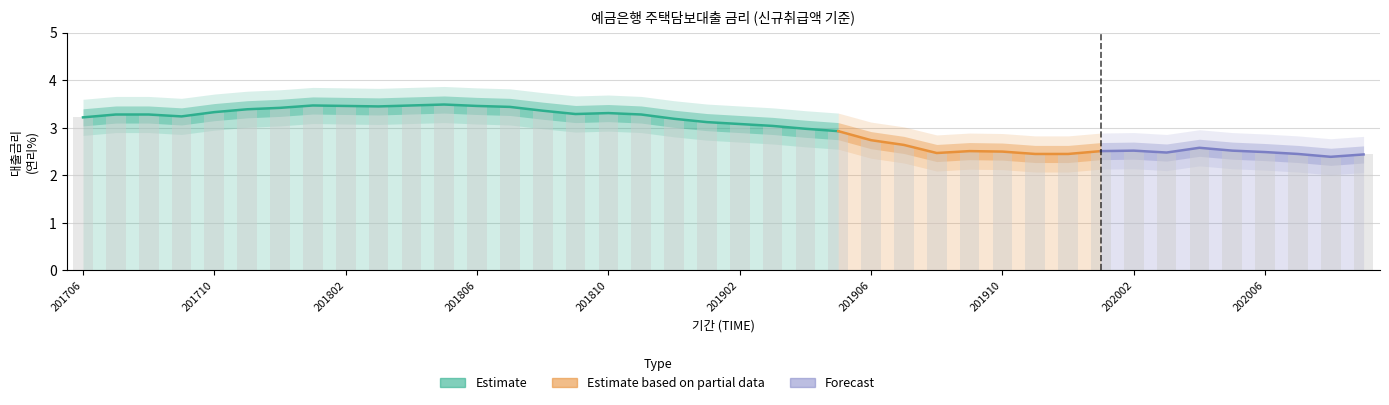

Rank the categories by value from highest to lowest.

201805, 201801, 201804, 201802, 201806, 201803, 201807, 201712, 201711, 201808, 201710, 201810, 201809, 201707, 201708, 201811, 201709, 201706, 201812, 201901, 201902, 201903, 201904, 201905, 201906, 201907, 202004, 202002, 202005, 201909, 202001, 201910, 202006, 202003, 201908, 201911, 201912, 202007, 202009, 202008